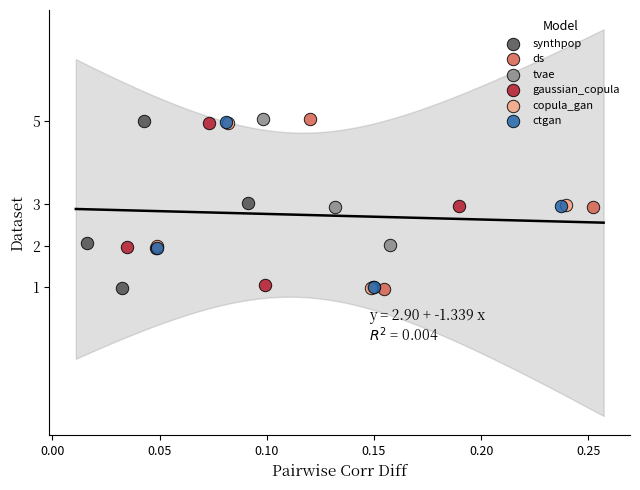

Which series has the widest spread of Y values?

ds